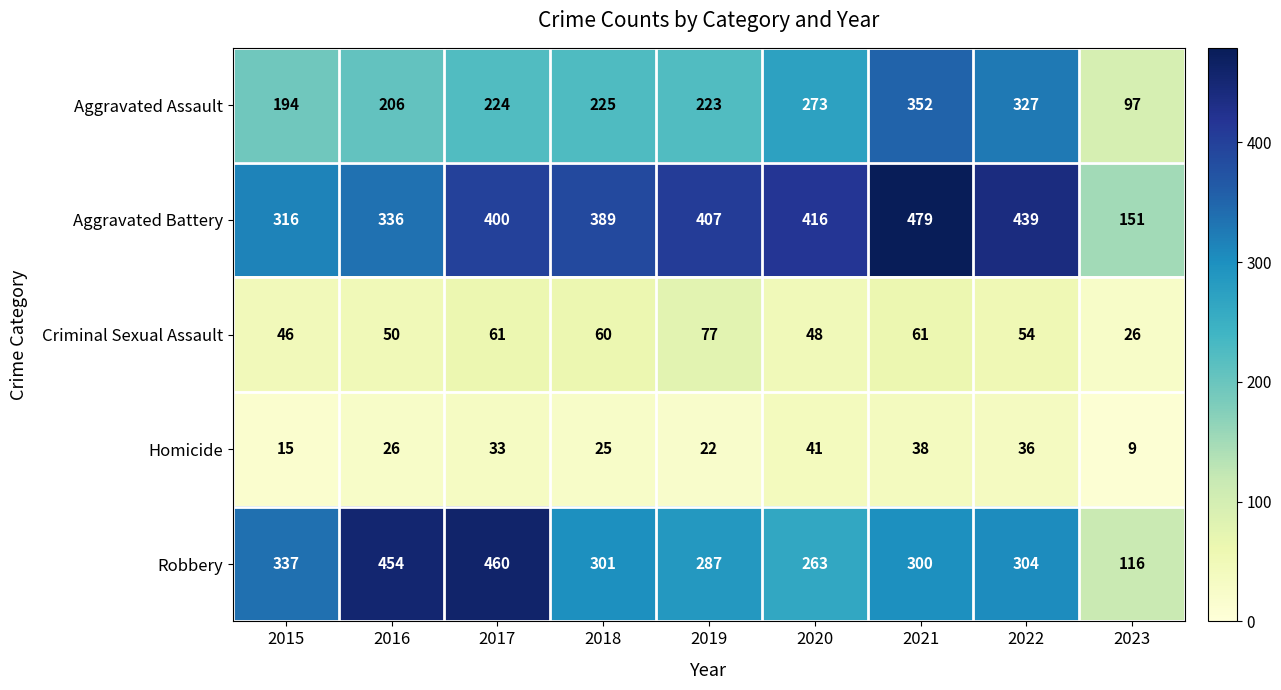

How many distinct data groups are displayed?

5